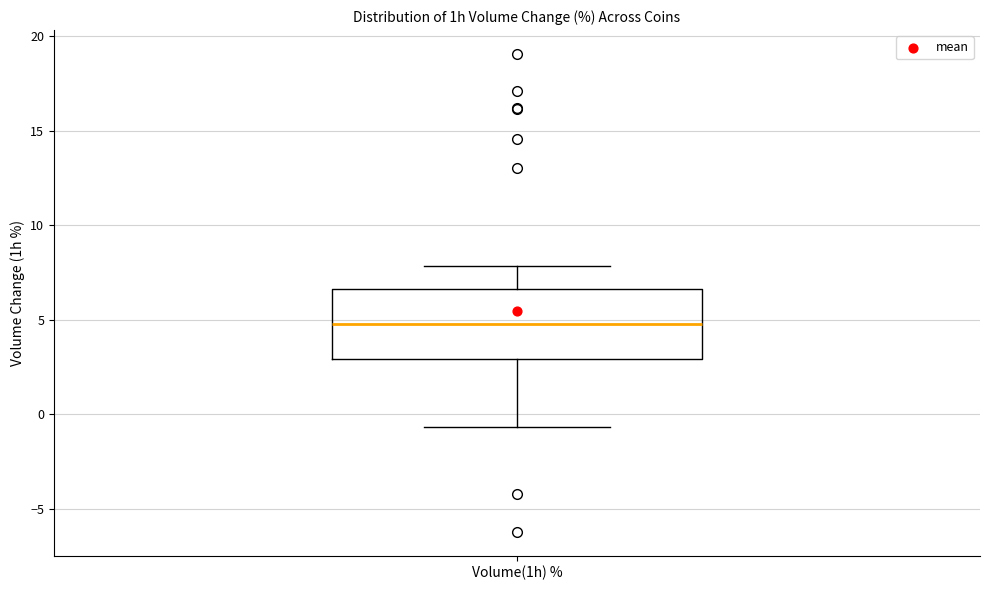

Transcribe this box plot: give where the median line is, the range the box spans, and where the two whiskers end, as read against the y-axis. The values are not printed on the chart, so give them approximately, as read against the axis.

median 5.0, box 3.0 to 6.5, whiskers -0.5 to 8.0